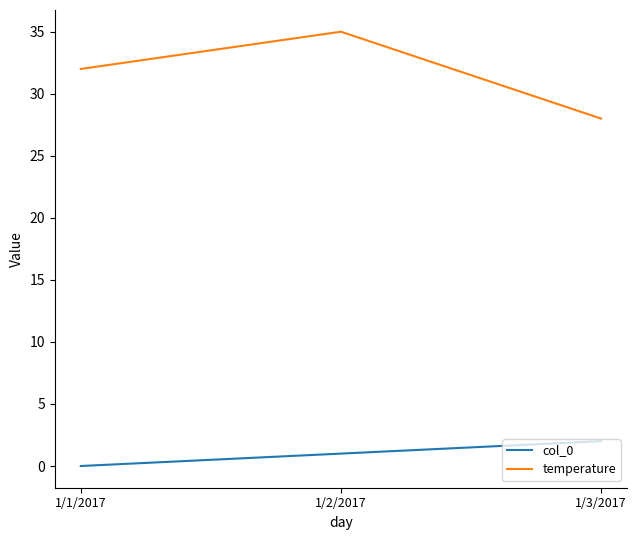

List the labels in order of col_0 value, smallest first.

1/1/2017, 1/2/2017, 1/3/2017